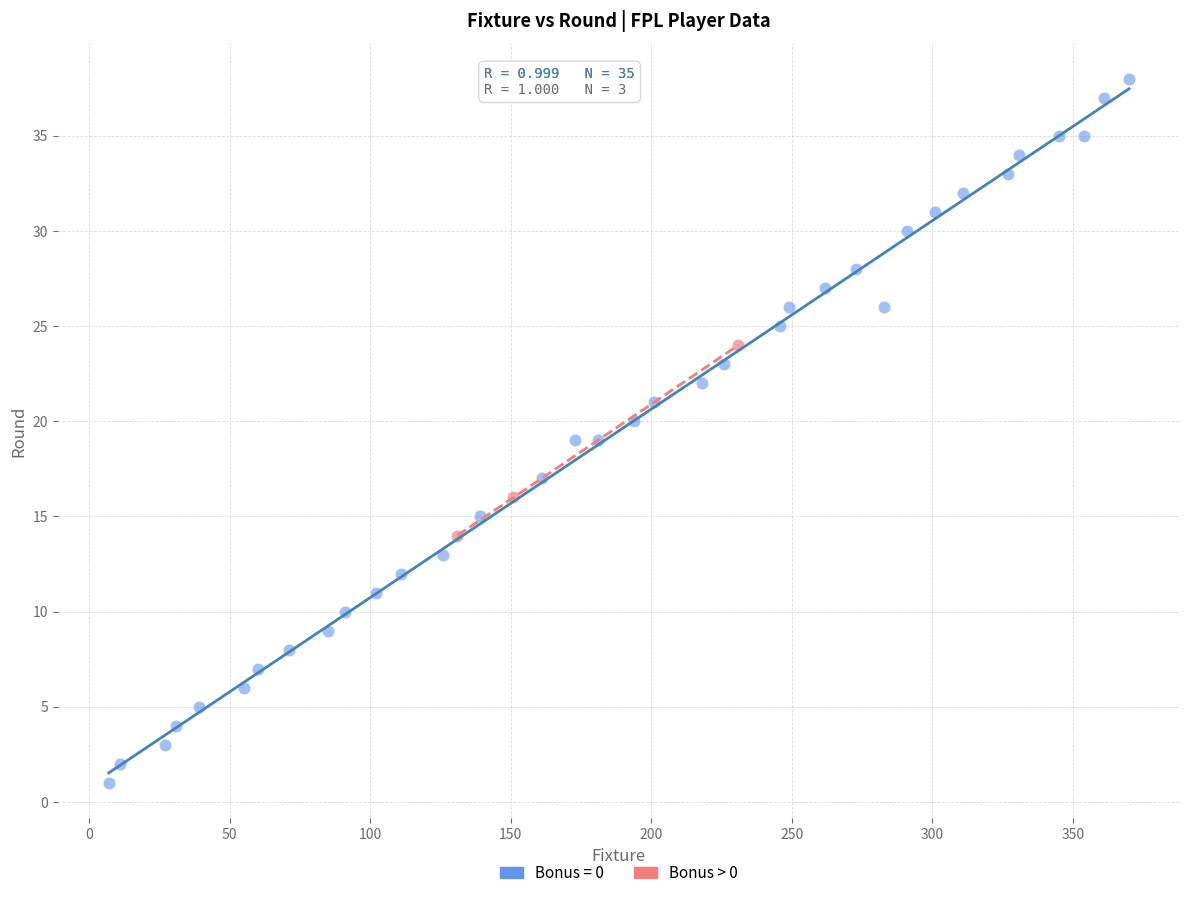

Which series contains the lowest Y value?

Bonus = 0